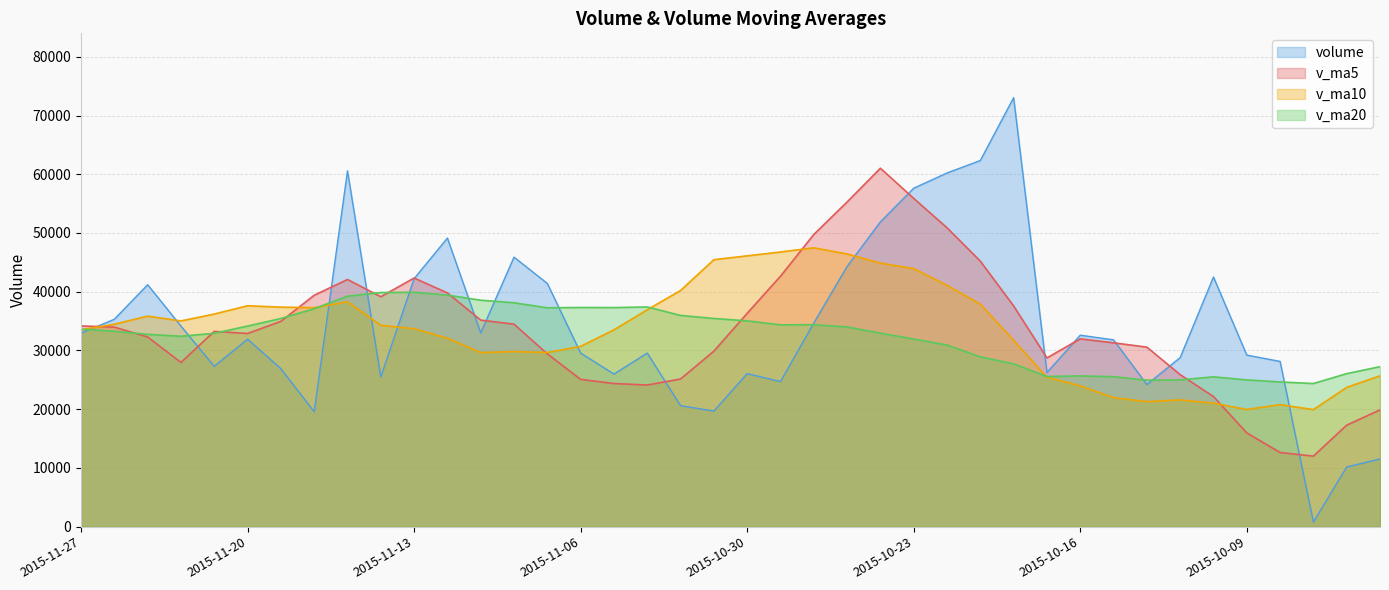

Count the number of data series in this chart.

4